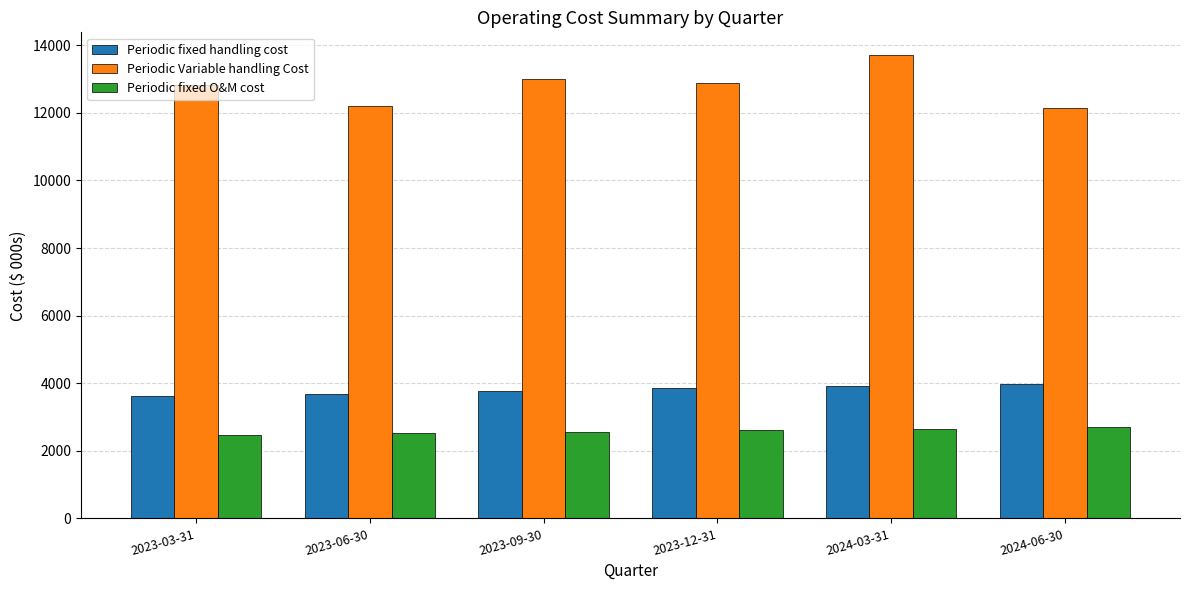

What position from the left is 2024-06-30?

6